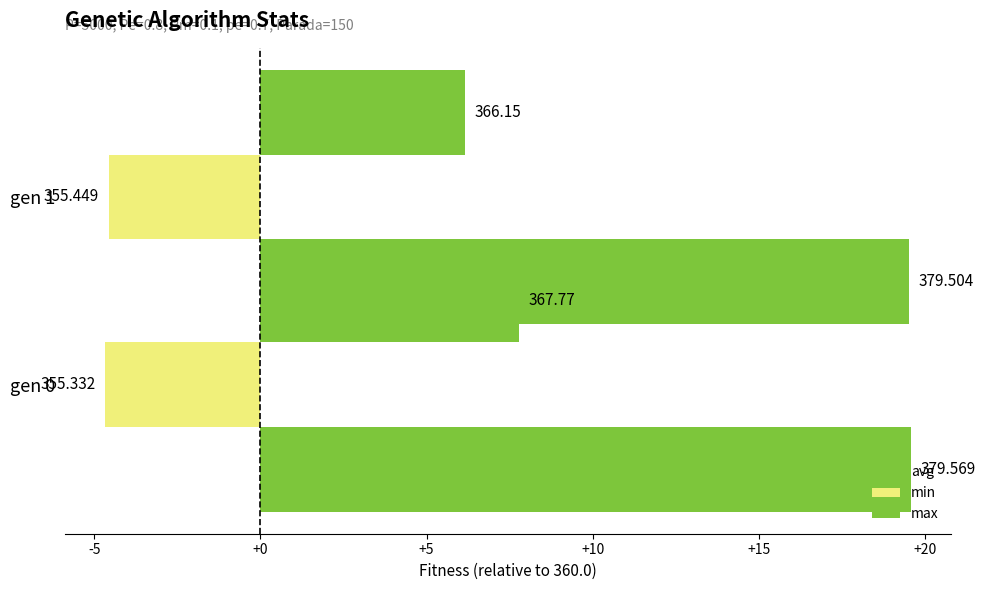

What is the spread (max minus min) of values at gen 1?

24.1